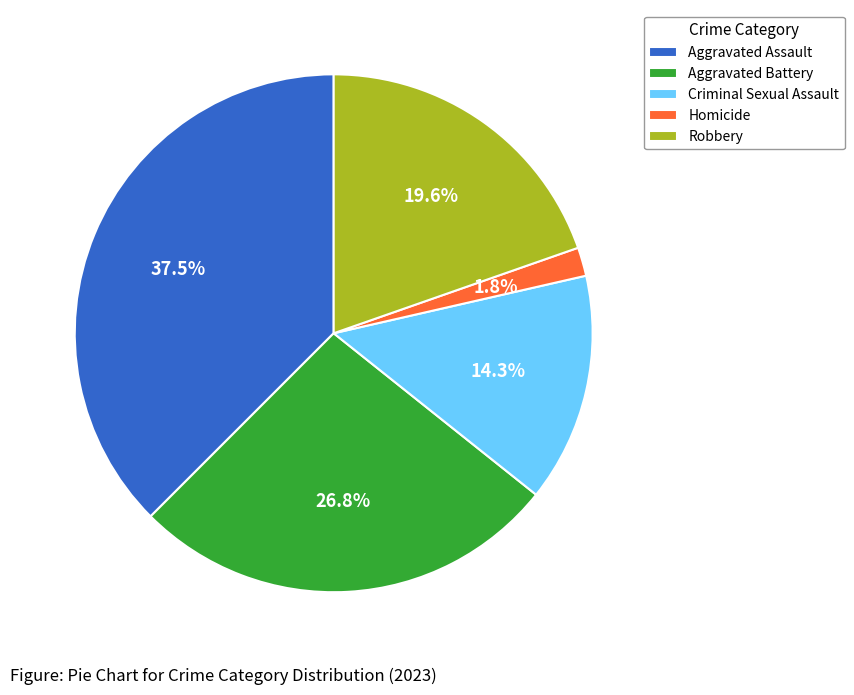

Which has a higher value, Aggravated Battery or Criminal Sexual Assault?

Aggravated Battery